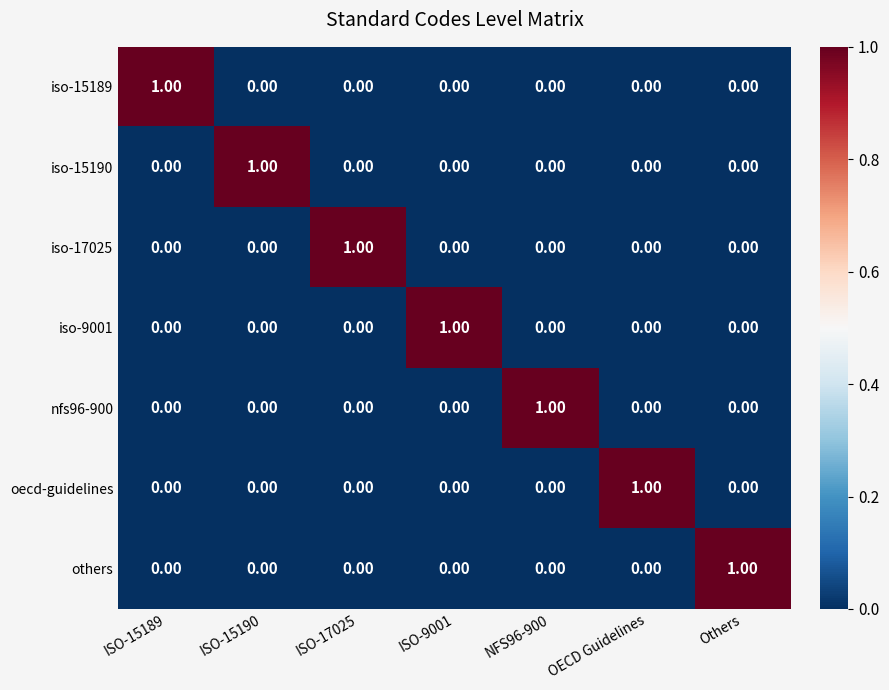

At which label does oecd-guidelines reach its peak?

OECD Guidelines